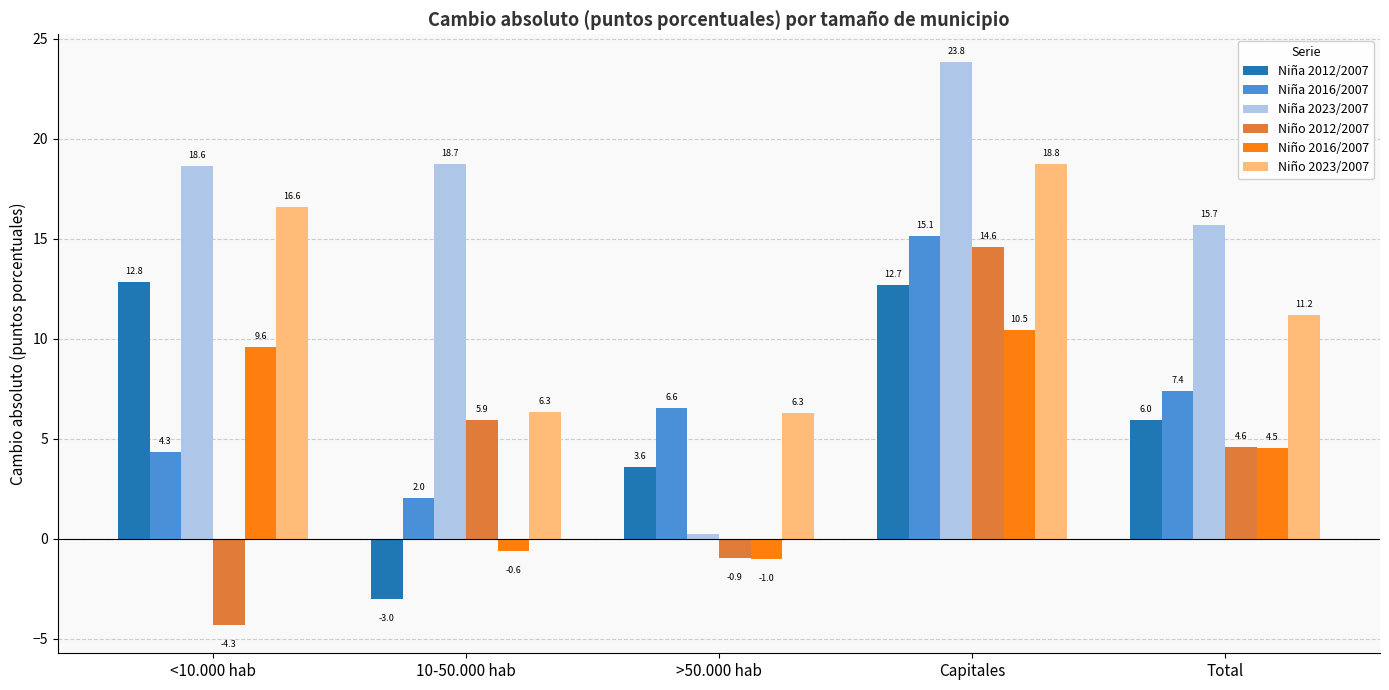

Where is Niña 2016/2007 nearest to the value 8?

Total